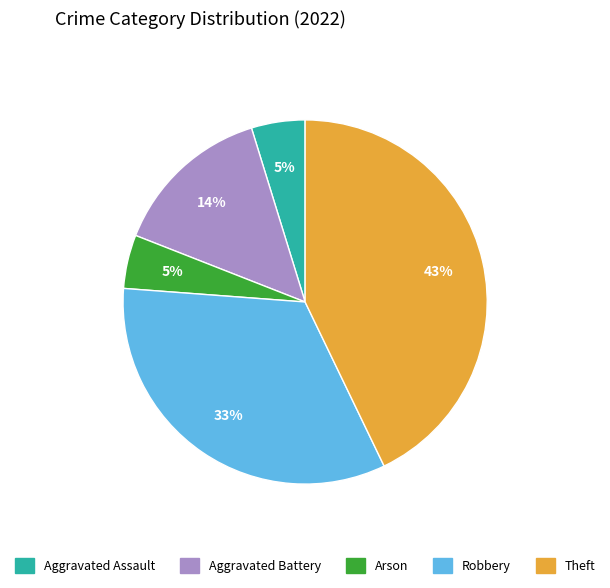

What is the largest slice in the pie chart?

Theft